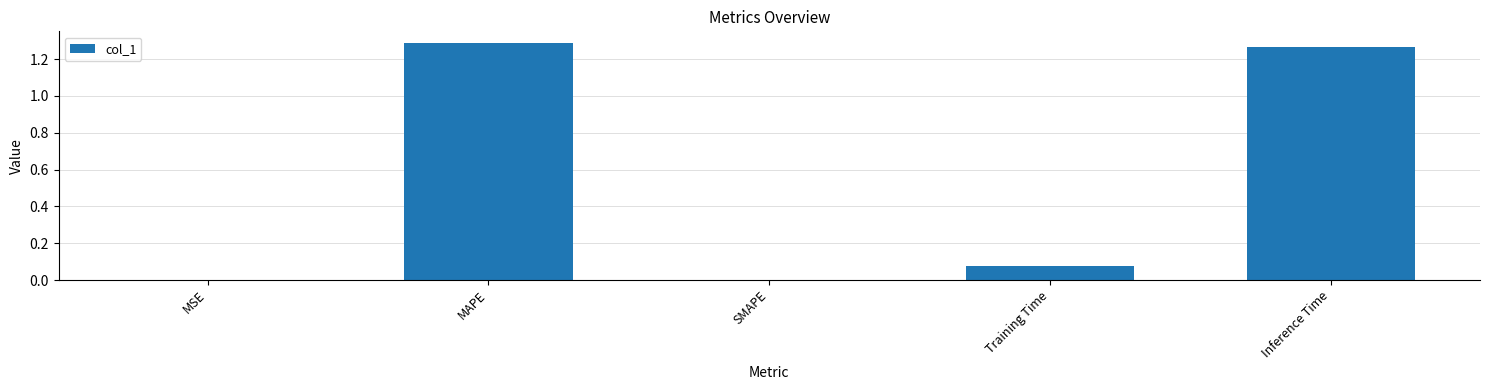

Is it true that the value at SMAPE is 0.0?

True